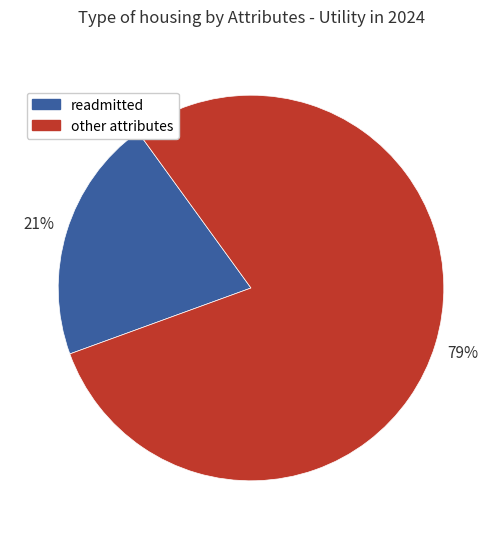

How many segments does this pie chart have?

2